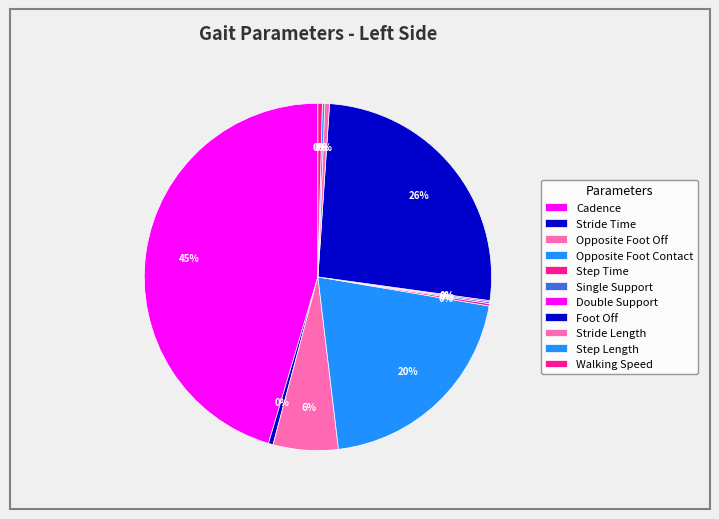

Which category has the smallest portion of the pie?

Double Support